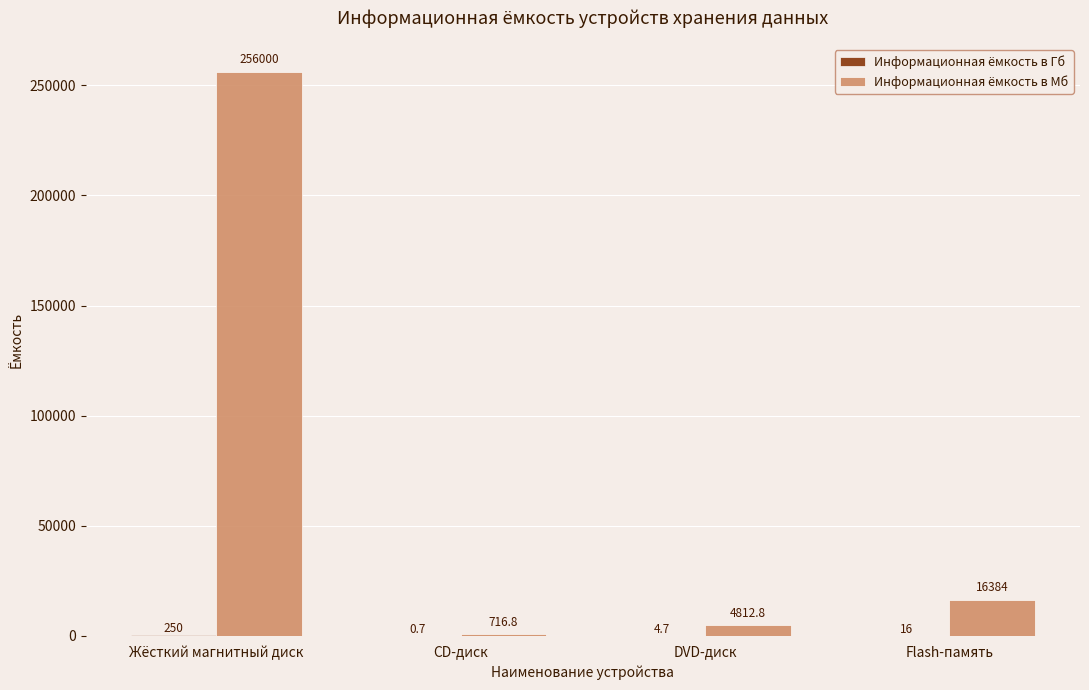

How many series are shown in this chart?

2